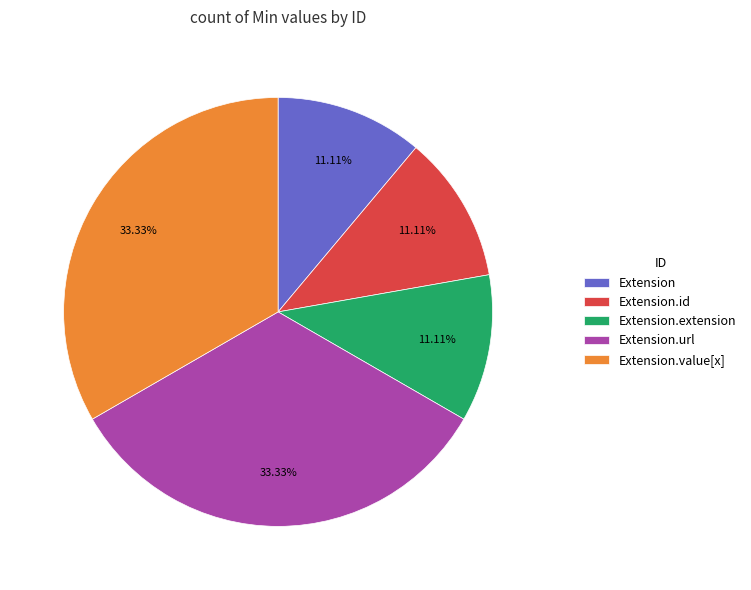

How many segments does this pie chart have?

5